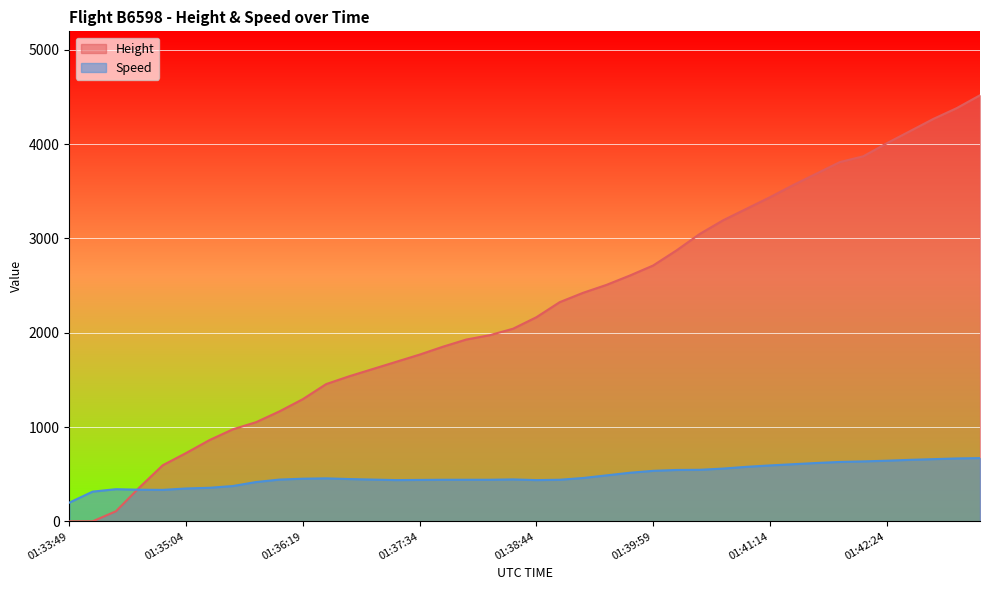

At which label is Height closest to 2259?

01:38:59